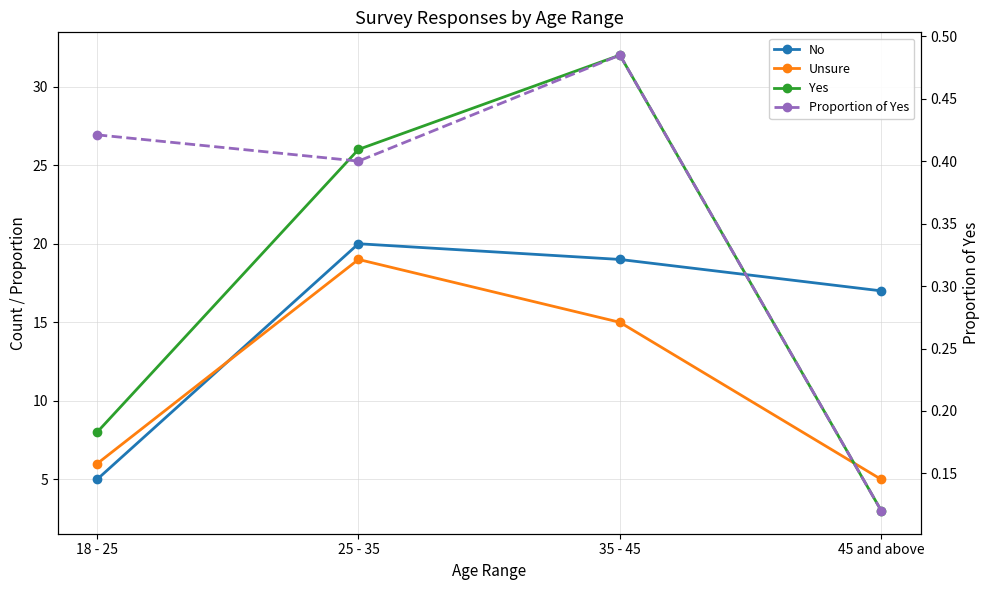

List the series in order of their peak value, lowest first.

Proportion of Yes, Unsure, No, Yes